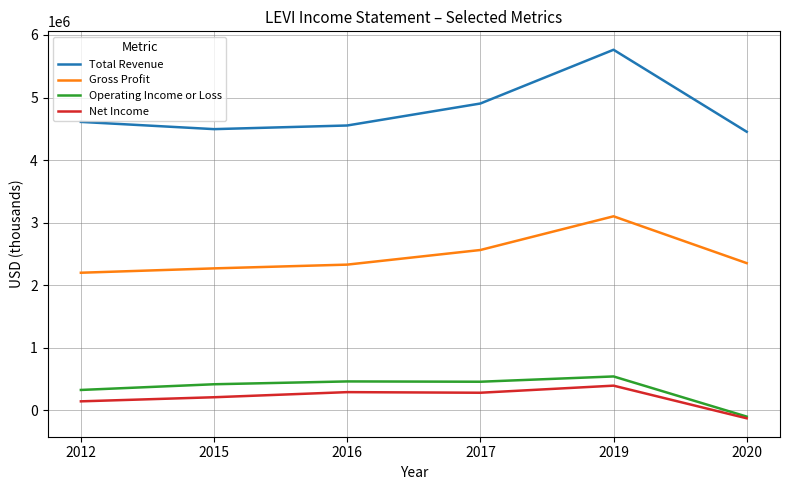

Is it true that Total Revenue equals 2464743 at 2019?

False